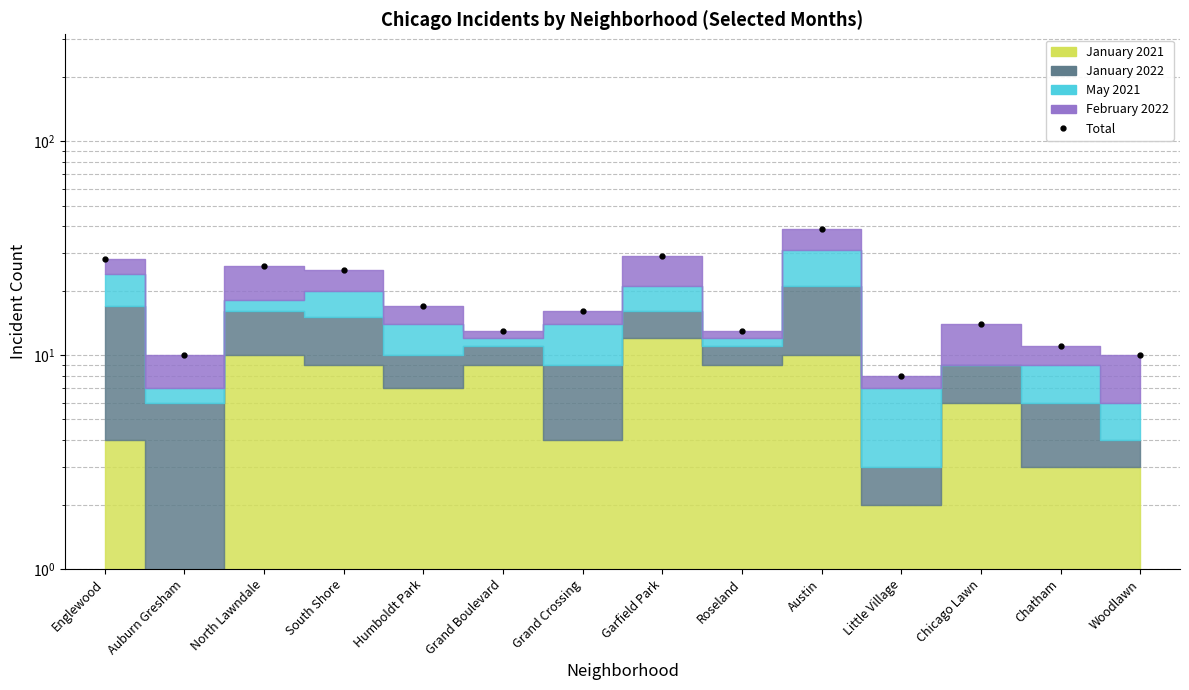

What is the greatest value displayed?

39